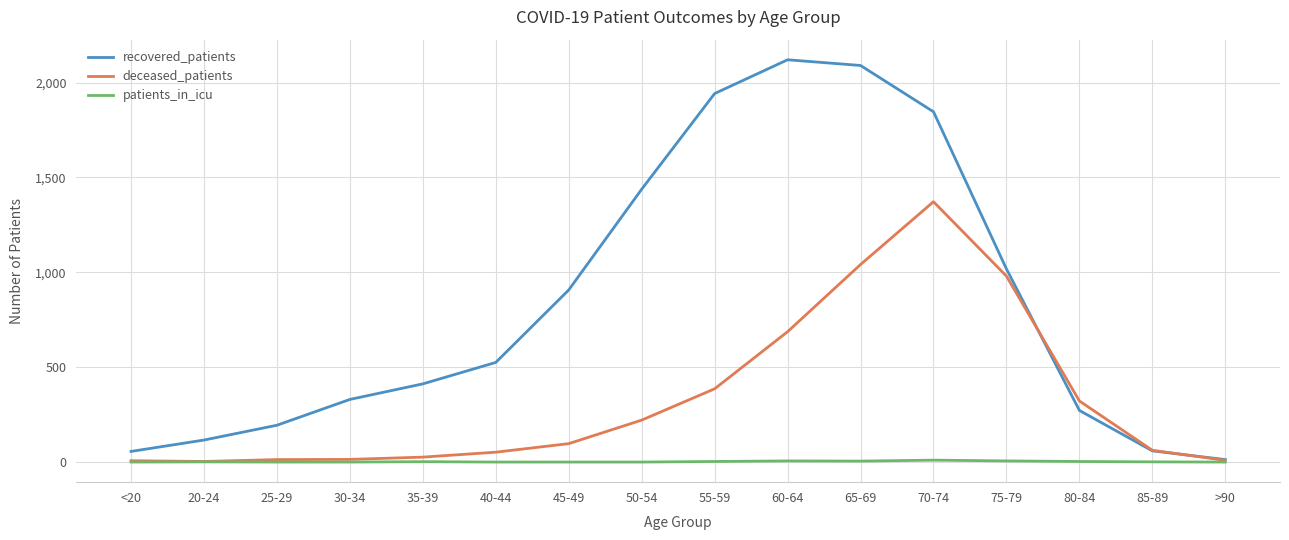

What is the highest value of the deceased_patients series?

1372